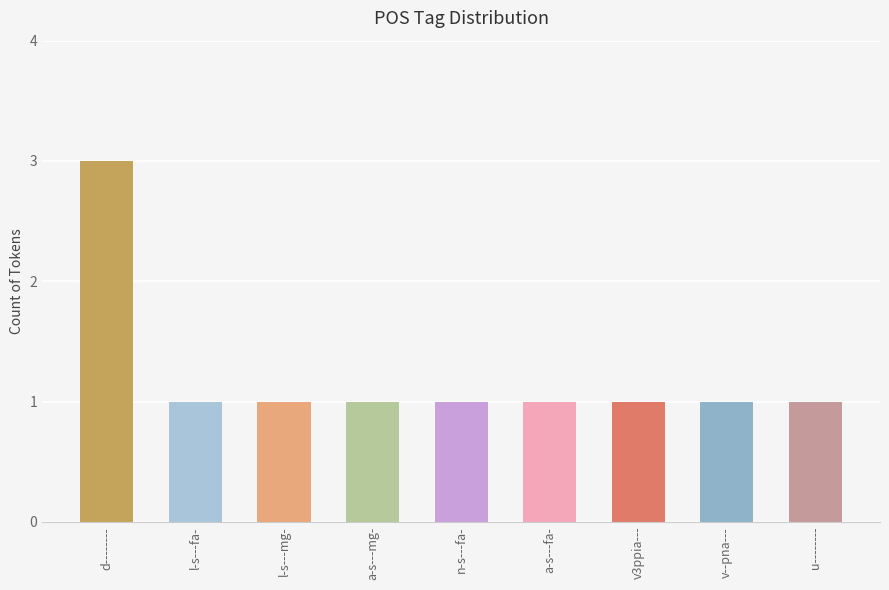

What is the greatest value displayed?

3